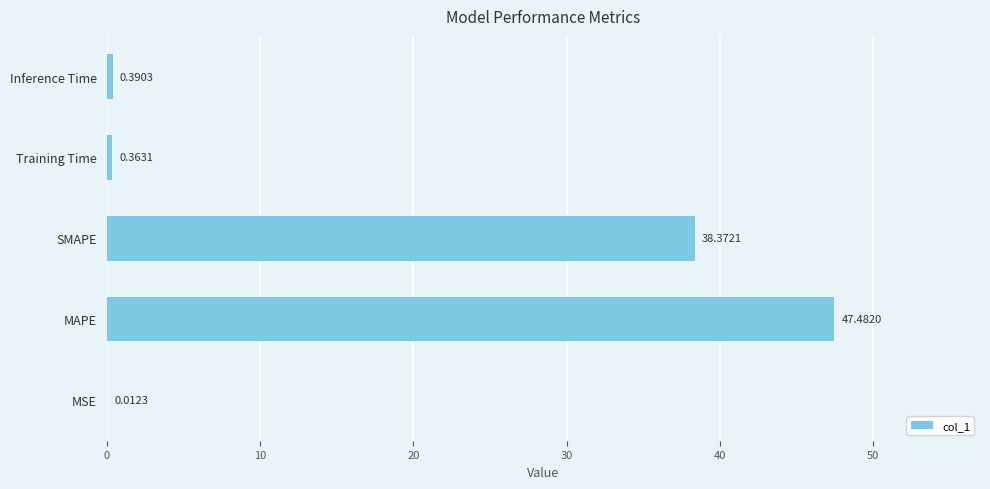

At which category does the chart reach its peak across all series?

MAPE